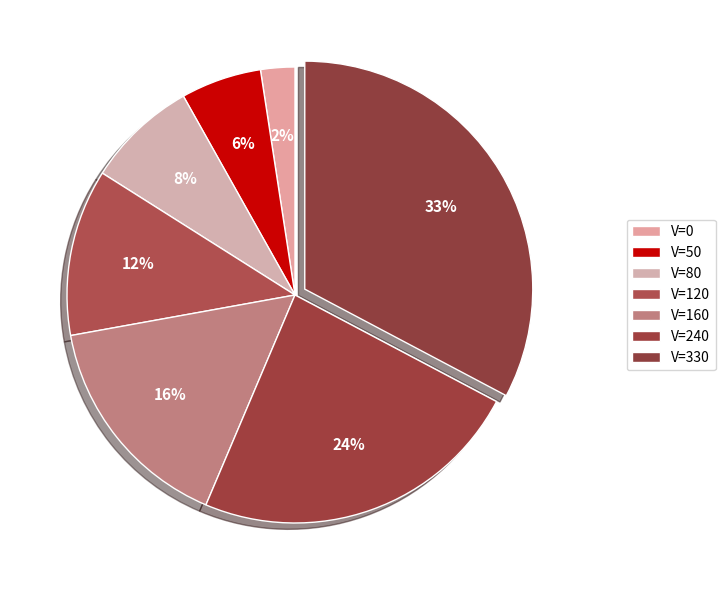

How many slices are in this pie chart?

7